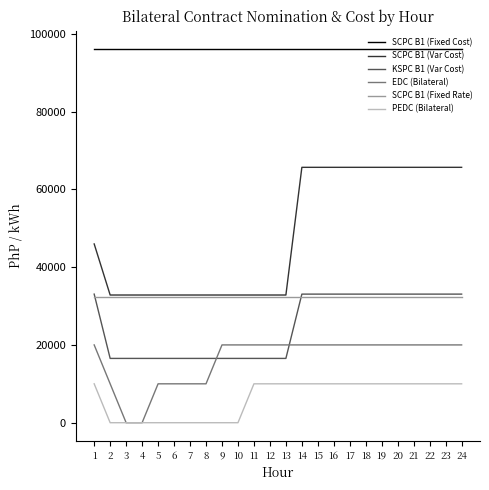

What is the sum of the EDC (Bilateral) values at 22 and 4?

20000.0